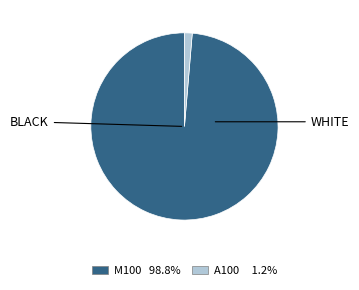

Combined, do A100 and M100 account for over 50%?

Yes